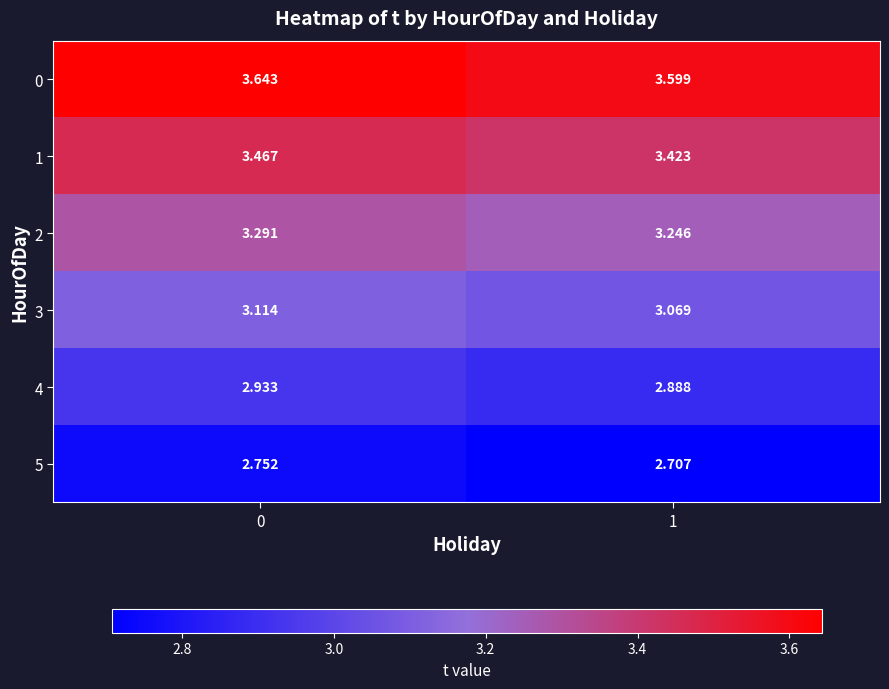

What is the smallest value displayed?

2.7